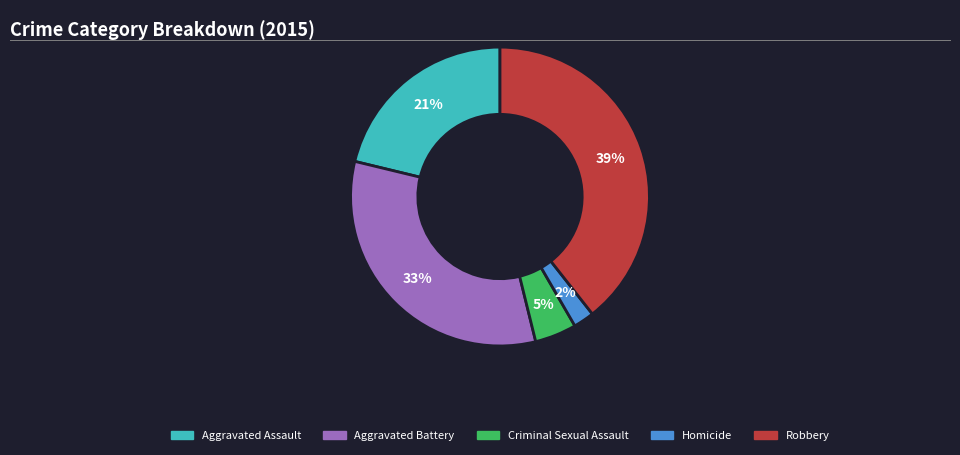

Is the sum of Robbery and Aggravated Battery greater than half?

Yes